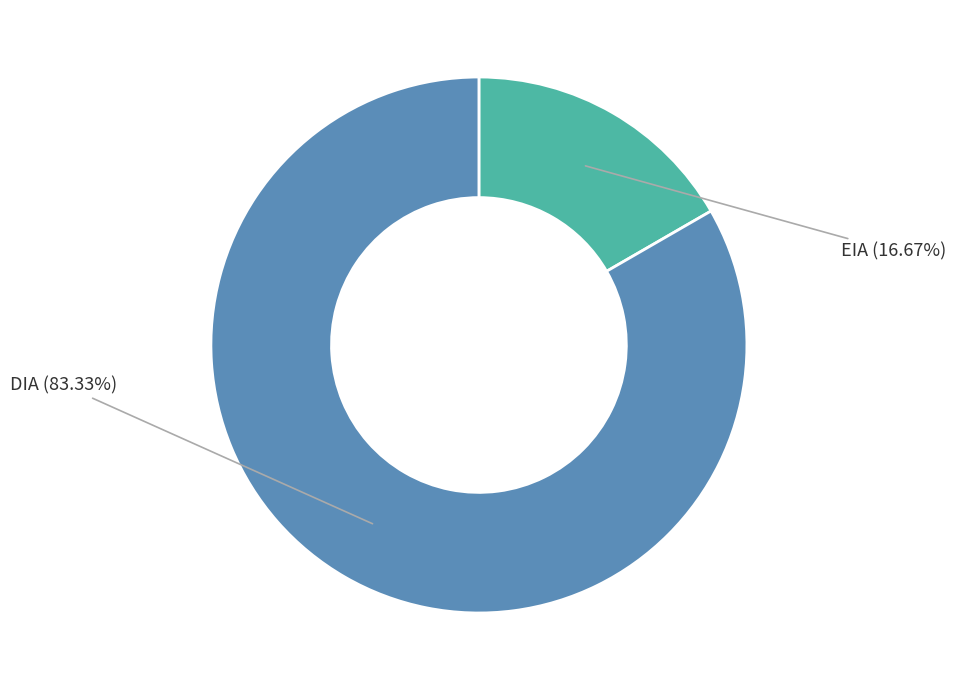

How many segments does this pie chart have?

2